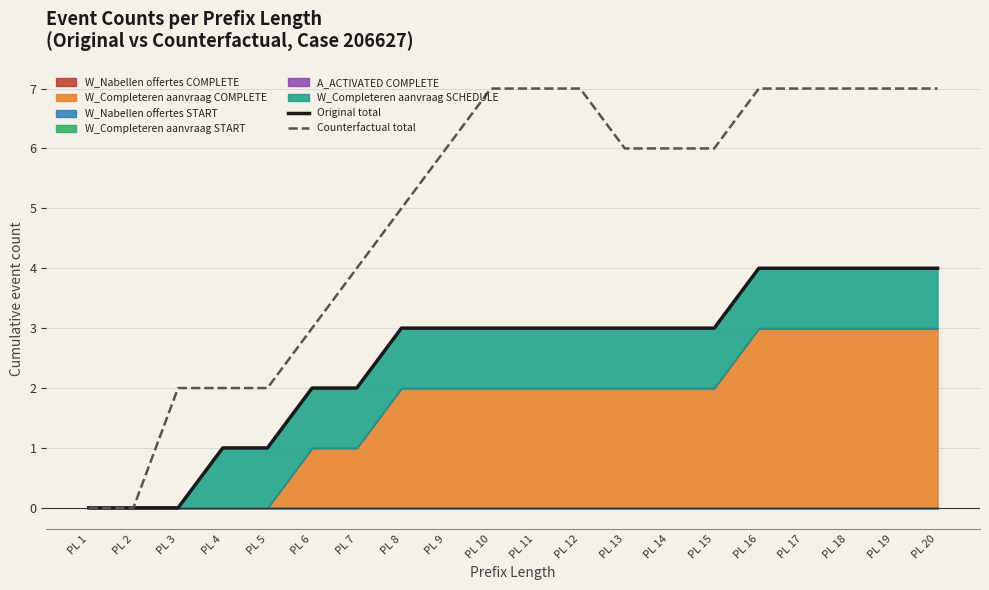

What is the spread (max minus min) of values at PL 16?

3